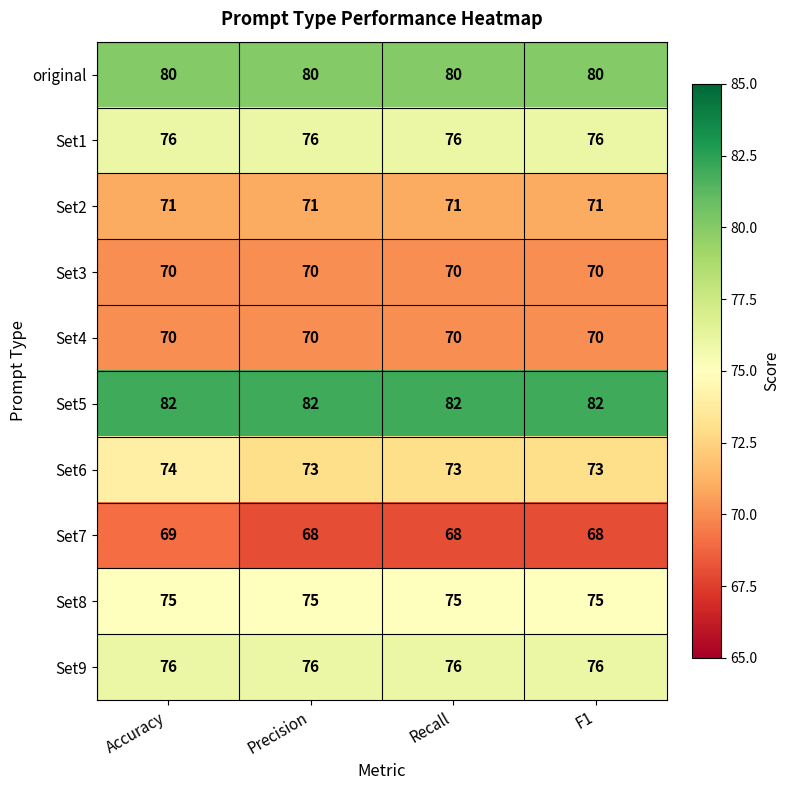

At how many categories does at least one series exceed 78?

4